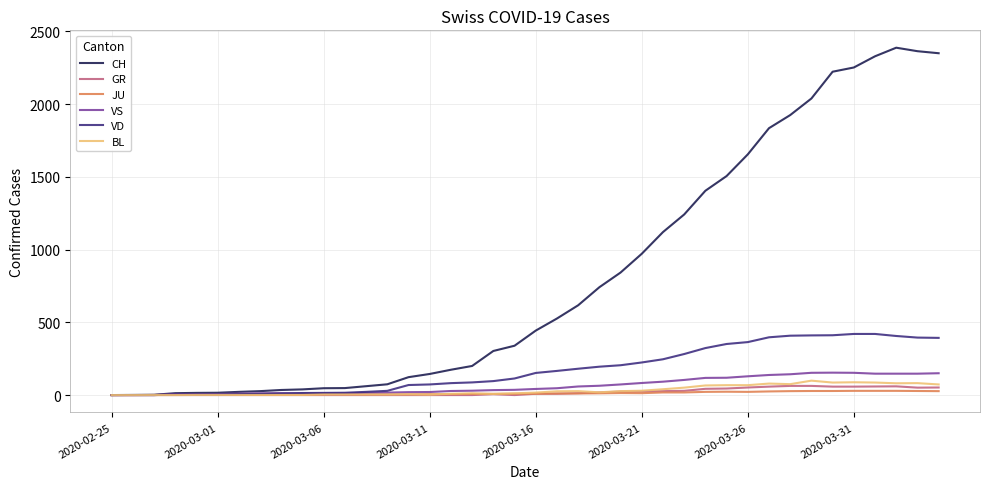

Which series has the widest spread of values?

CH